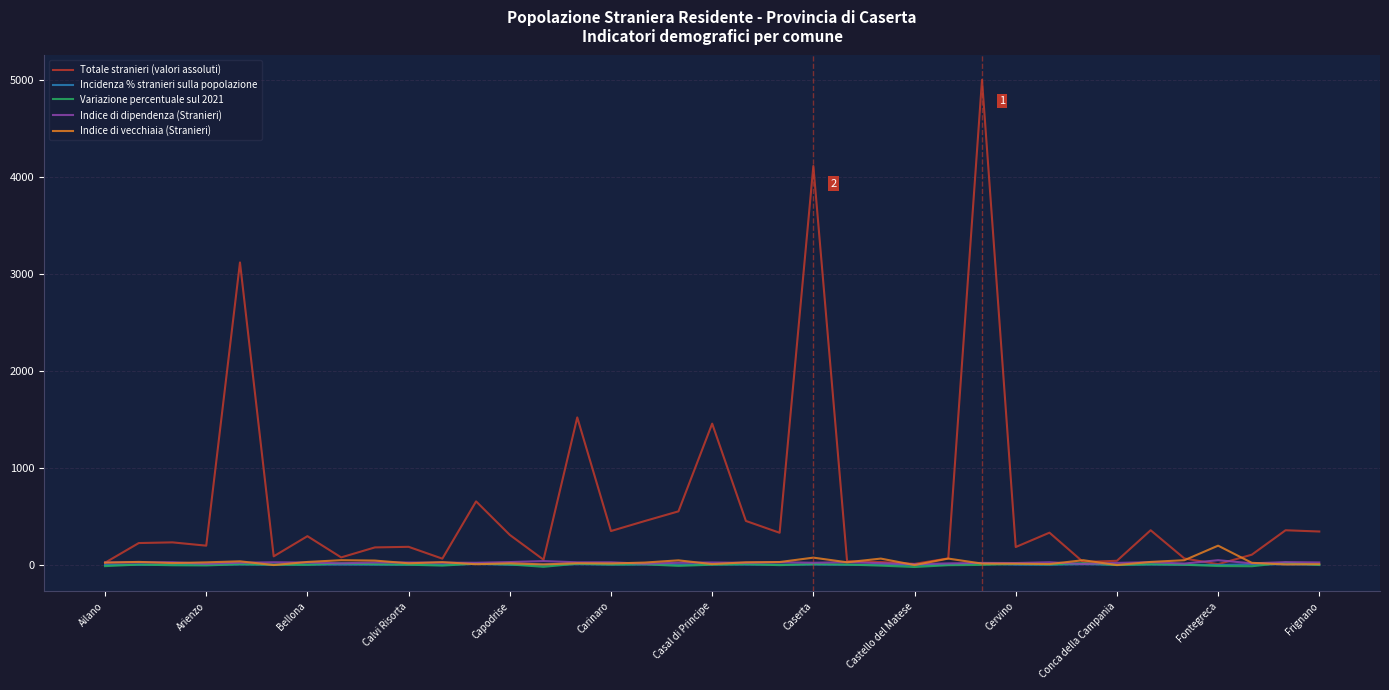

In Incidenza % stranieri sulla popolazione, how many points are lower than both neighbors (excluding endpoints)?

12